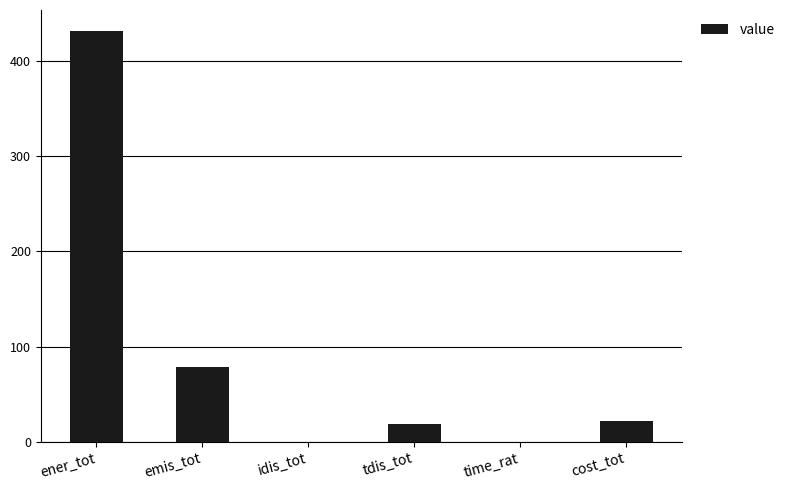

Does the chart contain stacked bars?

No